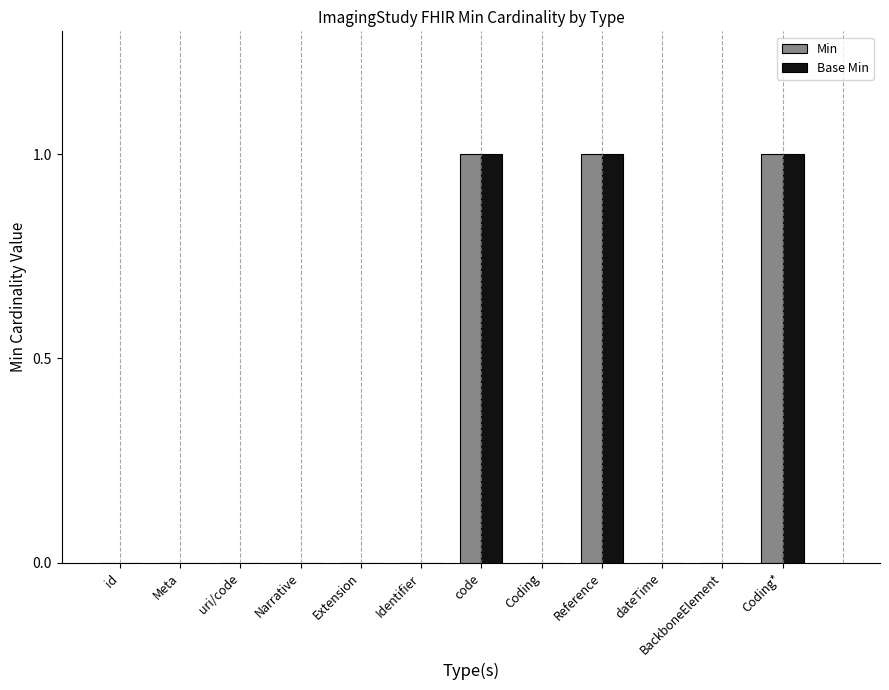

What are all the series names shown in the legend?

Min, Base Min